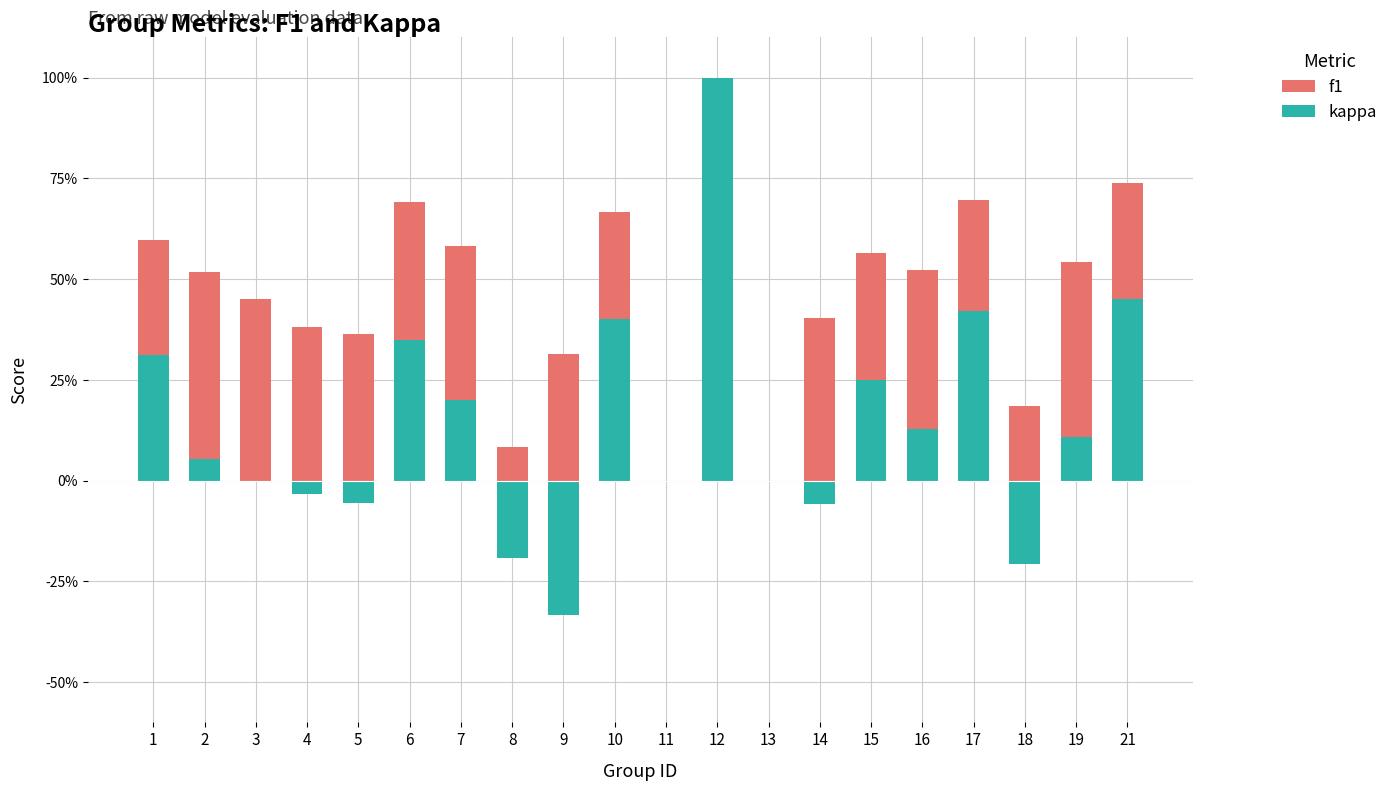

List the series in order of their overall mean, highest first.

f1, kappa